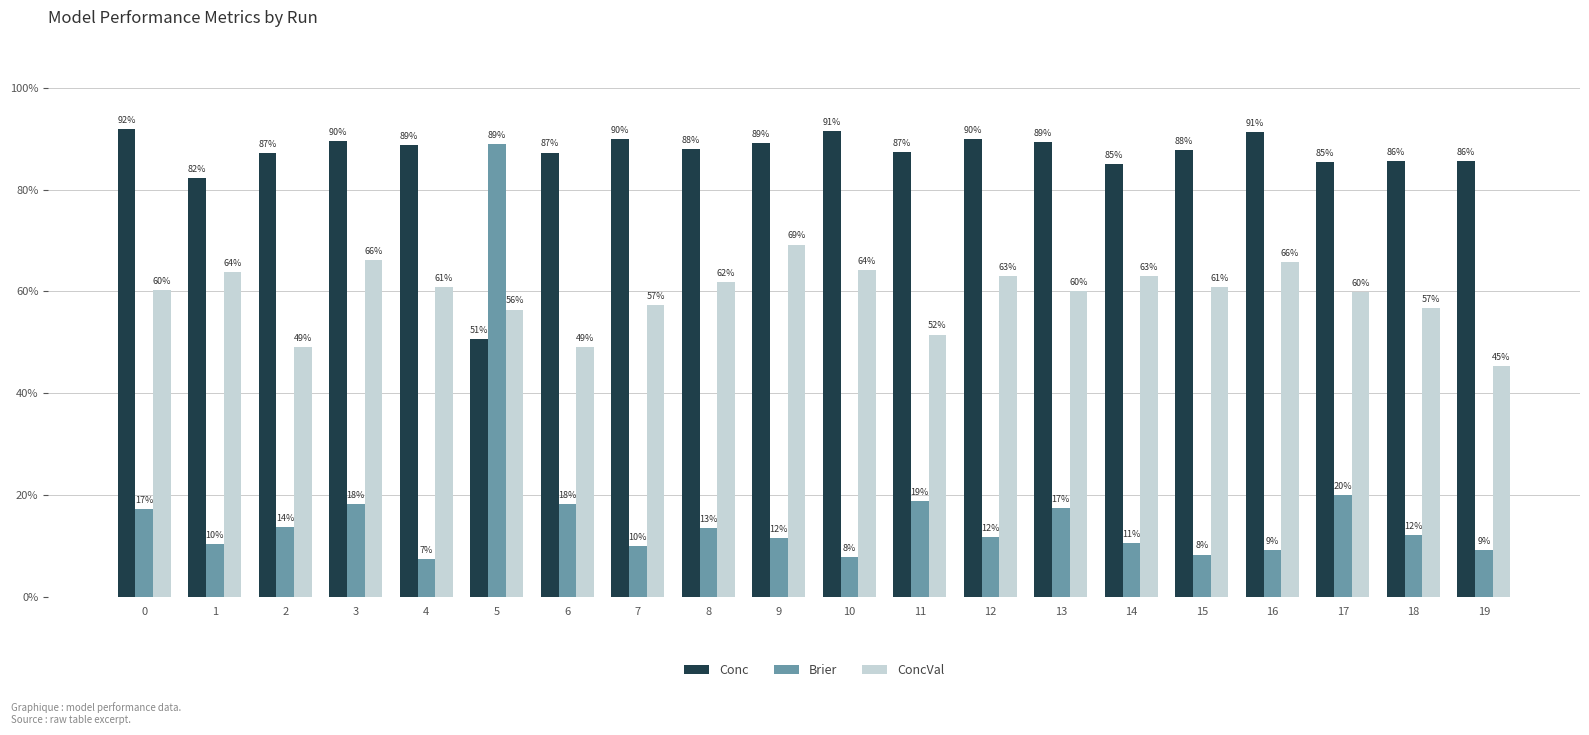

What is the maximum value shown in the chart?

0.9